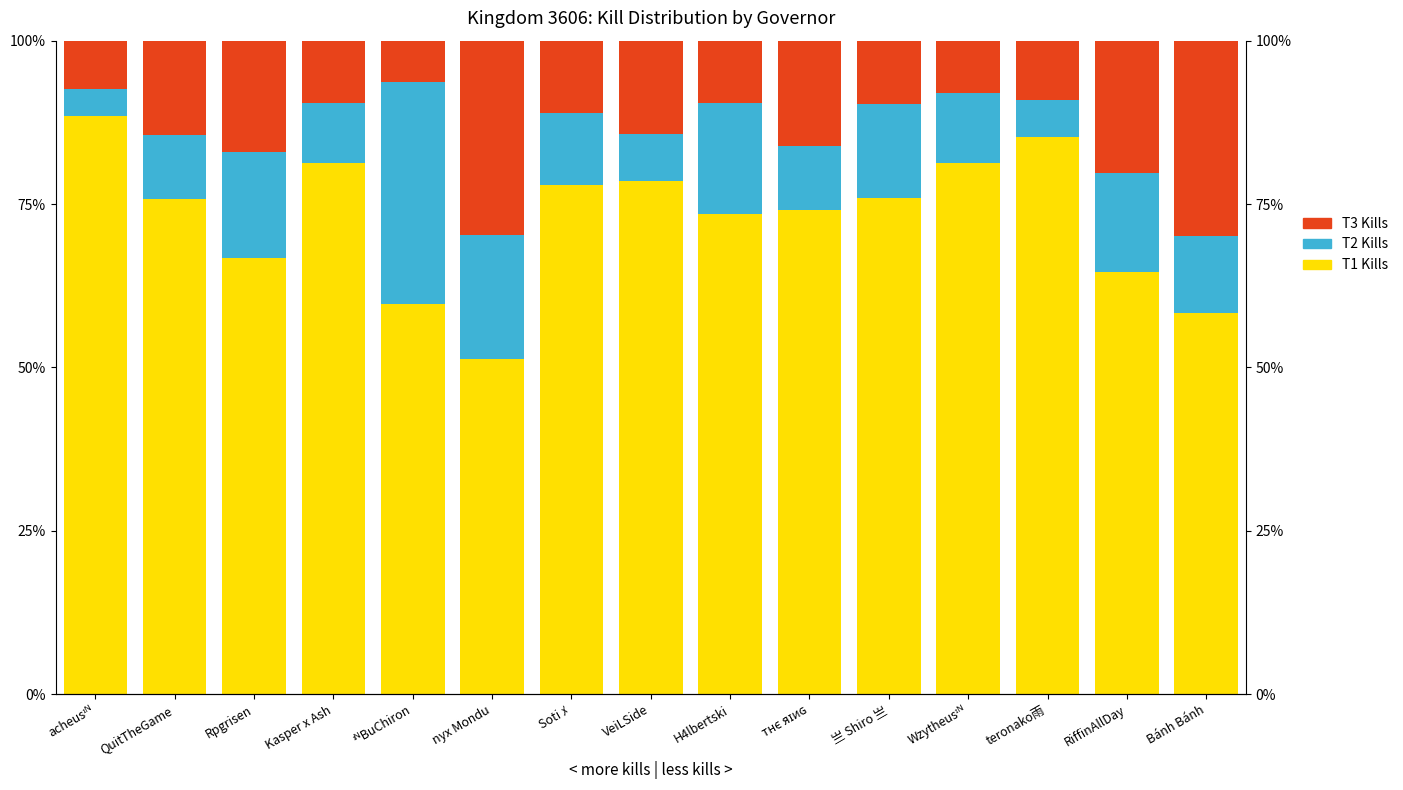

What are all the series names shown in the legend?

T1 Kills, T2 Kills, T3 Kills